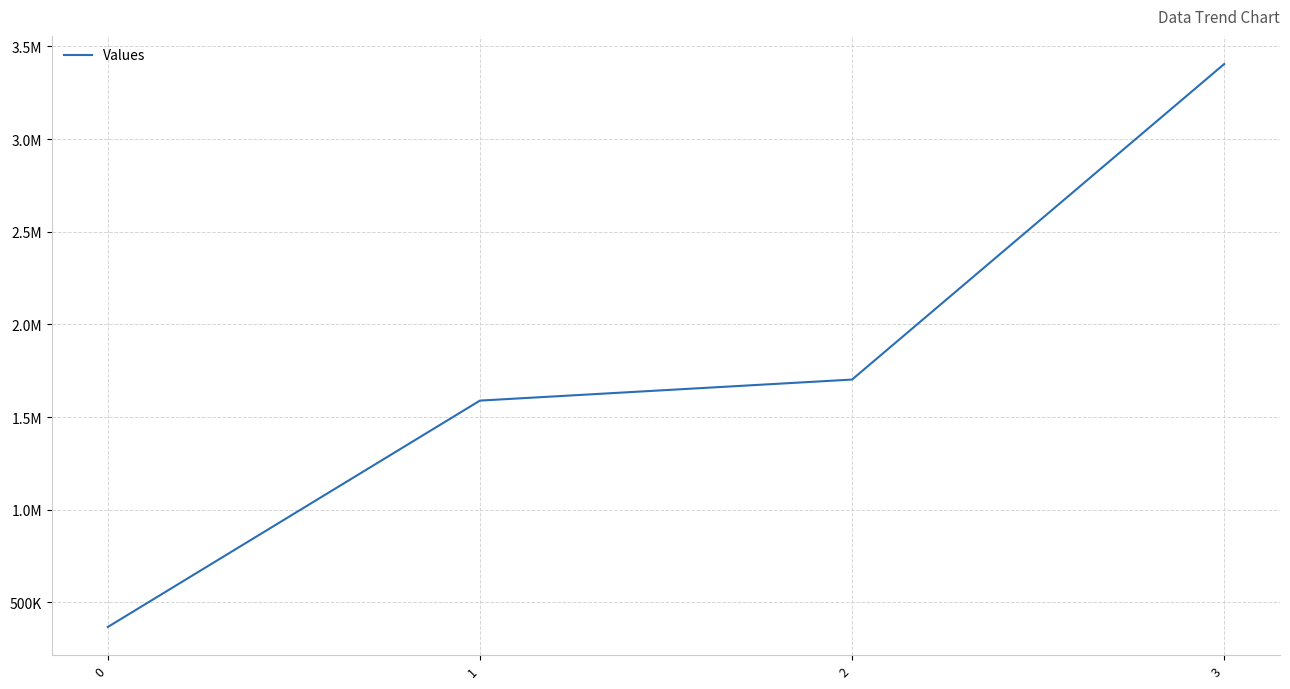

Is this an area chart (filled region under the line)?

No